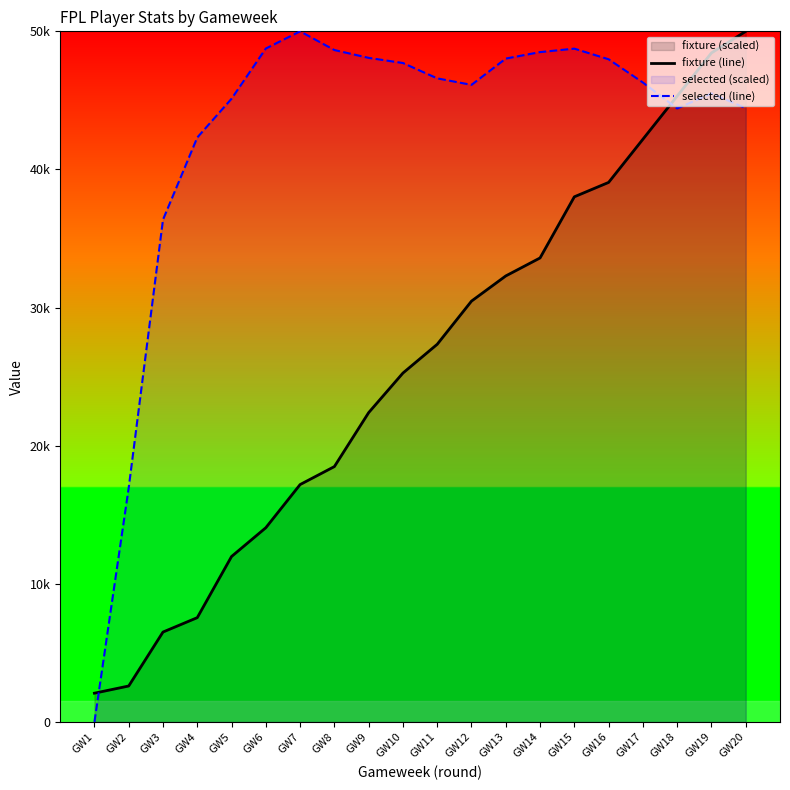

Is the value of fixture (line) at GW18 greater than the value of selected (line) at GW1?

Yes